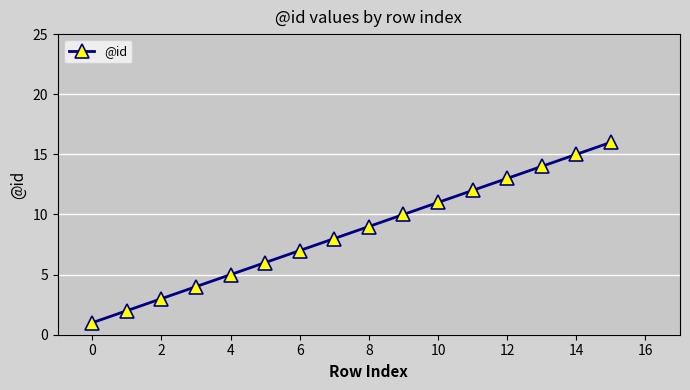

What is the maximum value shown in the chart?

16